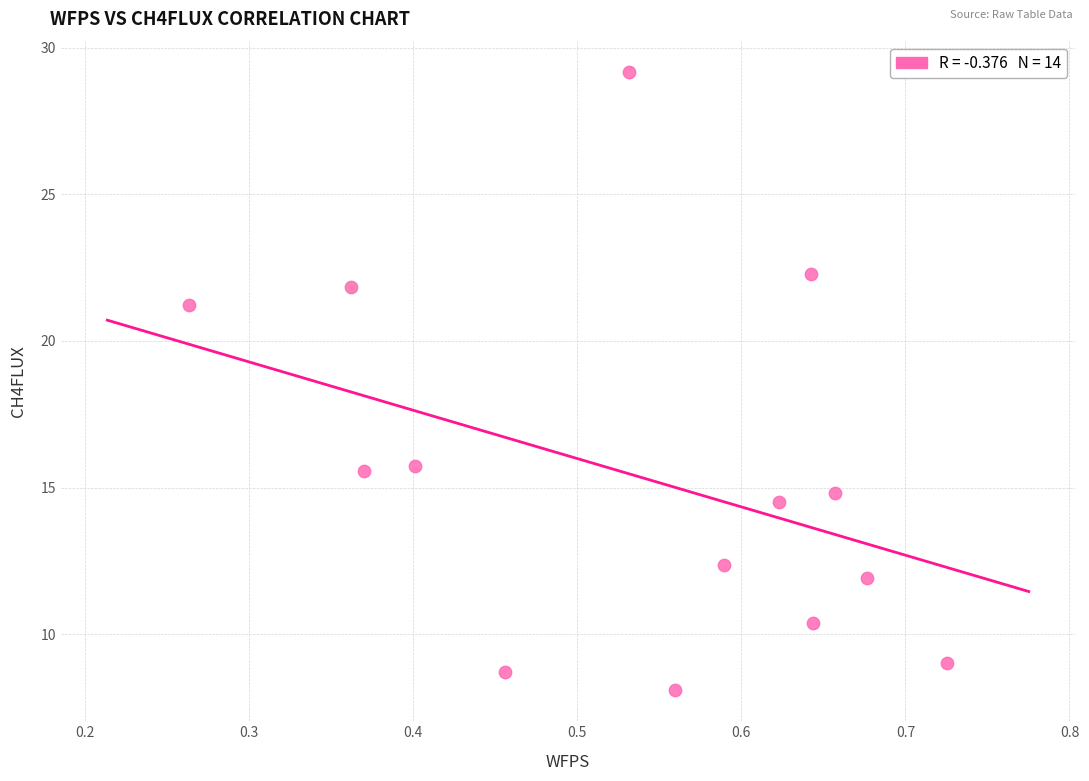

How many points are shown in the scatter plot?

14